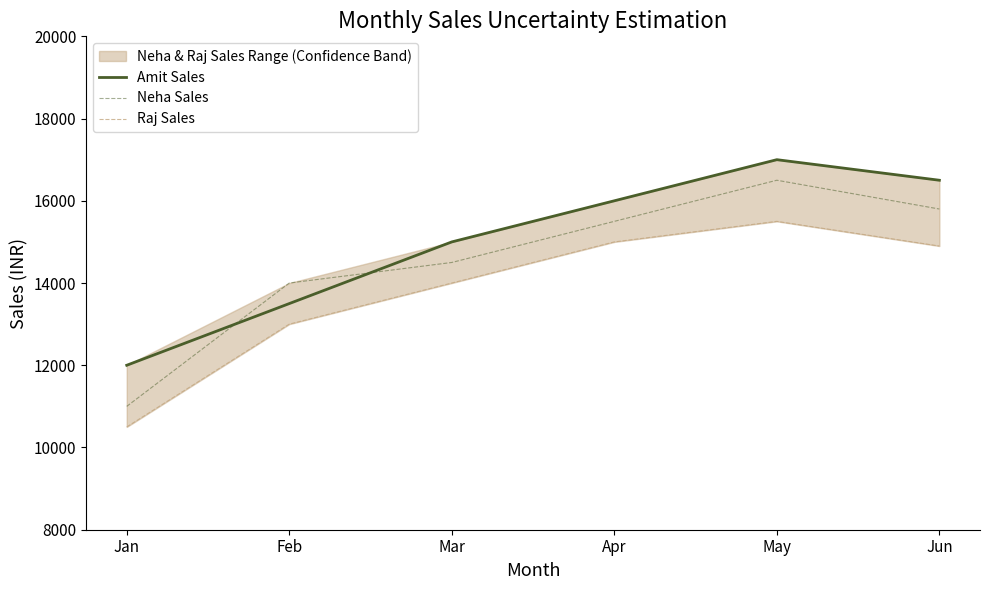

Read the Neha Sales value at Jan.

11000